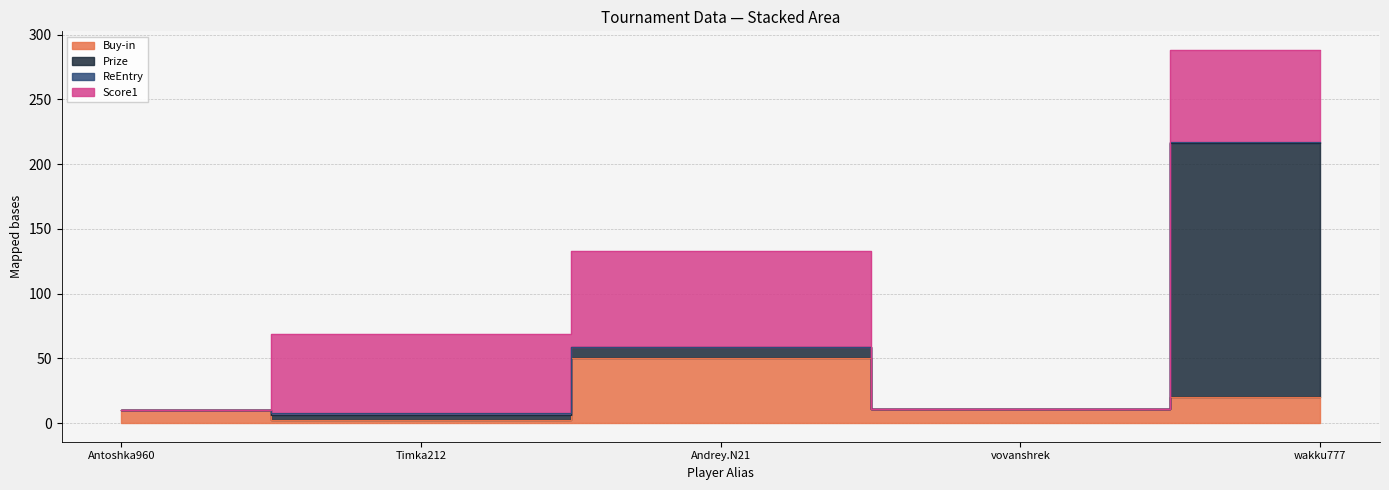

What is the difference between the ReEntry values at Andrey.N21 and Timka212?

1.0